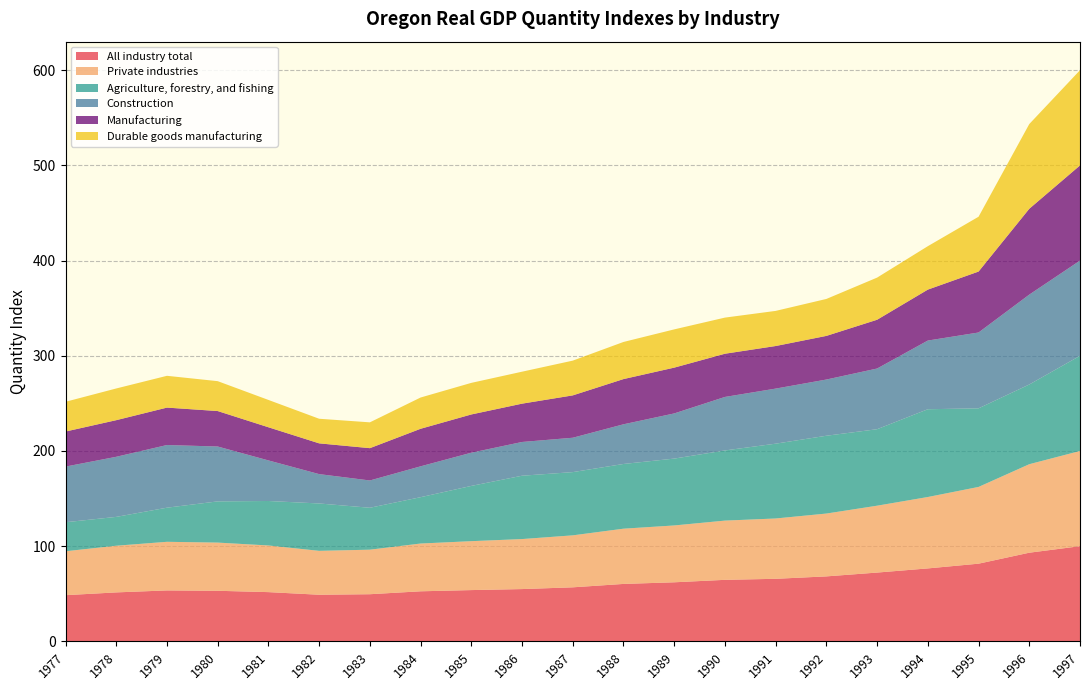

Reading right to left, extract all data points from this chart.

All industry total: 100.0	93.2	81.6	76.6	72.3	68.3	65.7	64.6	62.1	60.3	56.8	54.9	53.9	52.6	49.5	49.0	51.7	53.1	53.5	51.5	48.5
Private industries: 100.0	93.0	80.6	75.0	70.3	66.0	63.4	62.2	59.7	58.0	54.6	52.5	51.4	50.2	46.8	46.1	49.0	50.6	51.1	49.0	46.1
Agriculture, forestry, and fishing: 100.0	83.7	82.6	92.2	80.3	81.7	78.6	73.7	70.2	68.0	66.4	66.5	58.0	48.7	44.0	49.8	46.7	43.3	35.8	30.3	30.5
Construction: 100.0	94.4	79.7	72.2	63.8	59.0	57.9	56.2	47.4	41.7	36.1	35.5	34.9	32.4	28.7	30.8	42.6	57.6	65.8	63.1	58.5
Manufacturing: 100.0	90.2	64.0	53.5	51.2	45.8	44.7	45.4	48.1	47.5	44.5	40.3	40.2	39.5	33.9	32.3	34.8	37.3	39.3	38.5	36.8
Durable goods manufacturing: 100.0	89.0	57.6	45.6	44.3	38.8	36.9	38.0	40.2	39.0	36.5	33.6	33.2	32.8	27.1	25.8	28.7	31.4	33.4	33.3	31.2